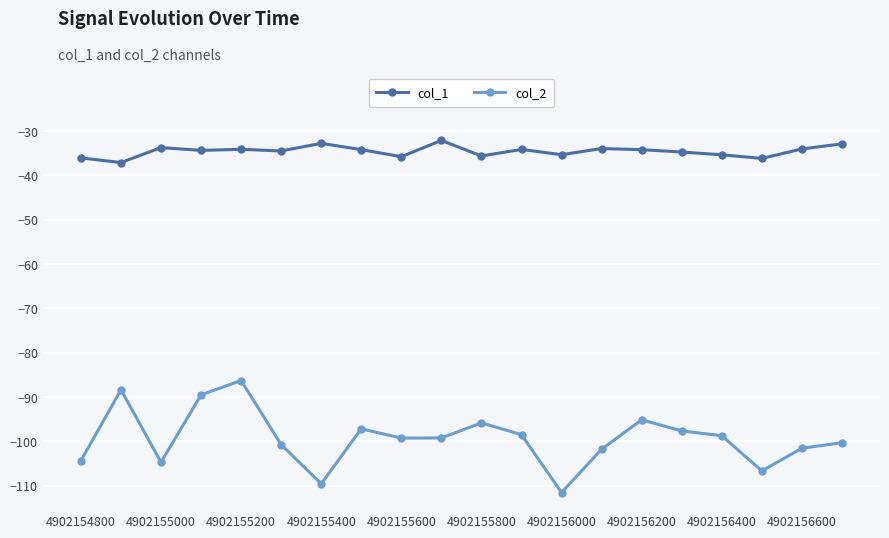

True or false: col_1 has more than 0 interior local peaks.

True